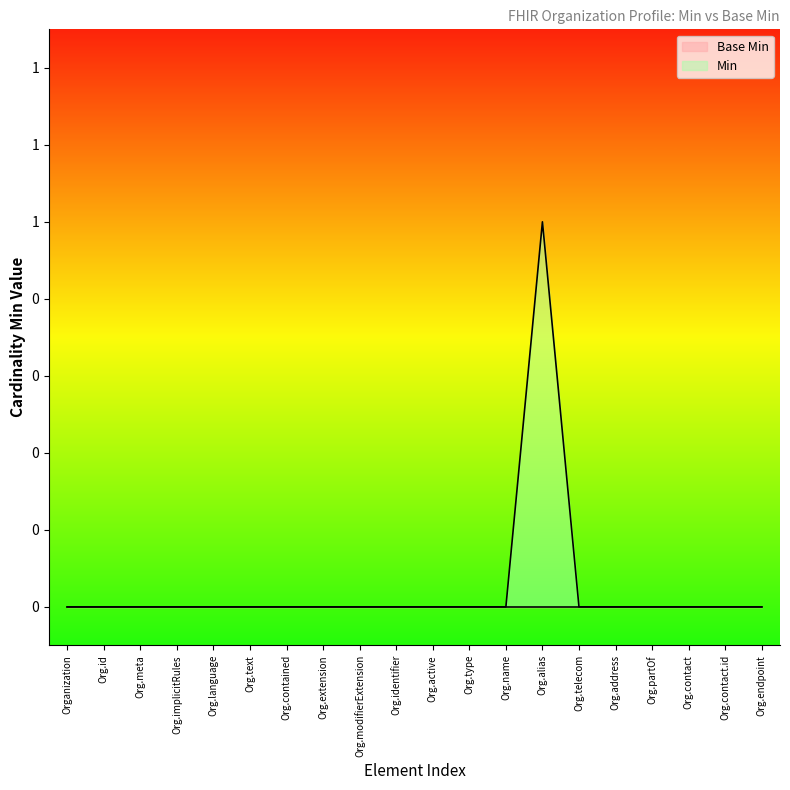

Reading left to right, list all the values displayed in this chart.

Organization=0	Org.id=0	Org.meta=0	Org.implicitRules=0	Org.language=0	Org.text=0	Org.contained=0	Org.extension=0	Org.modifierExtension=0	Org.identifier=0	Org.active=0	Org.type=0	Org.name=0	Org.alias=1	Org.telecom=0	Org.address=0	Org.partOf=0	Org.contact=0	Org.contact.id=0	Org.endpoint=0